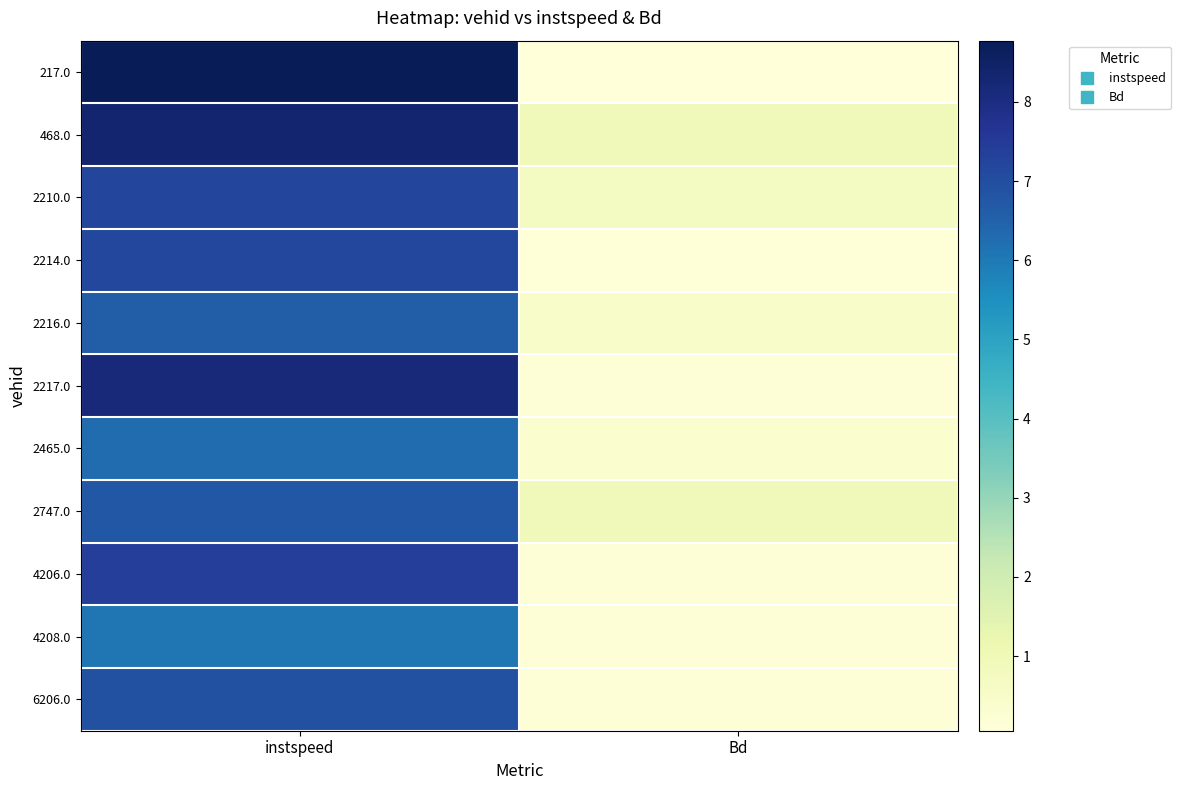

At which category is the sum across all series the highest?

instspeed